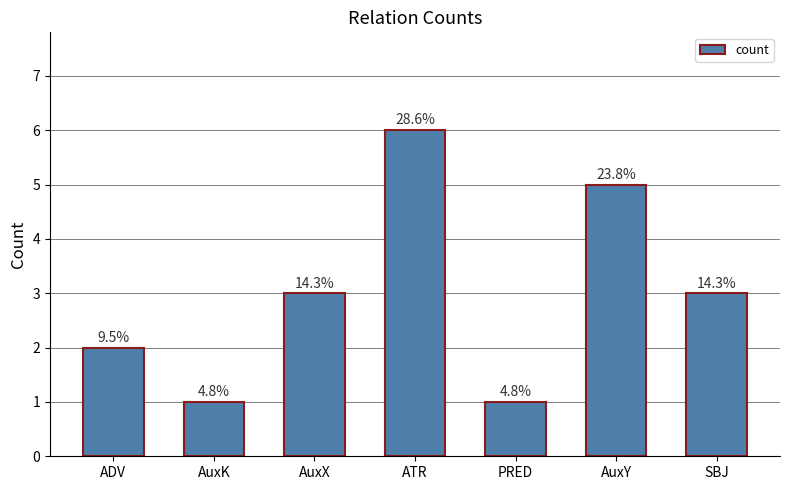

Does the chart contain stacked bars?

No